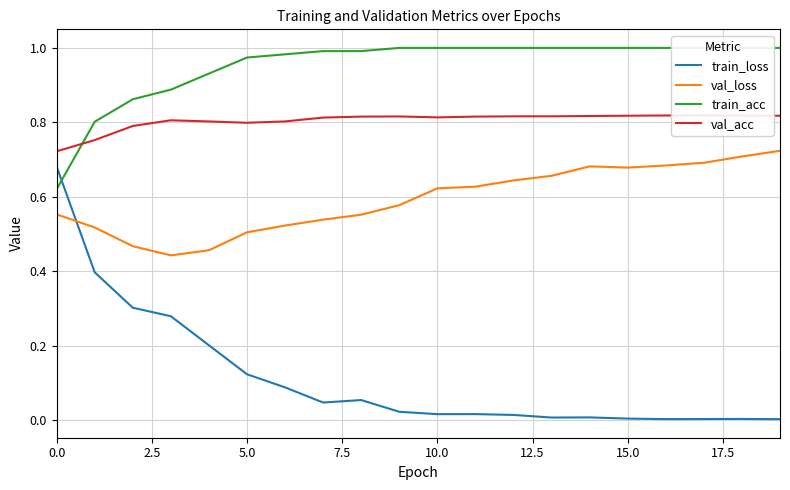

True or false: val_loss and val_acc cross at least once.

False